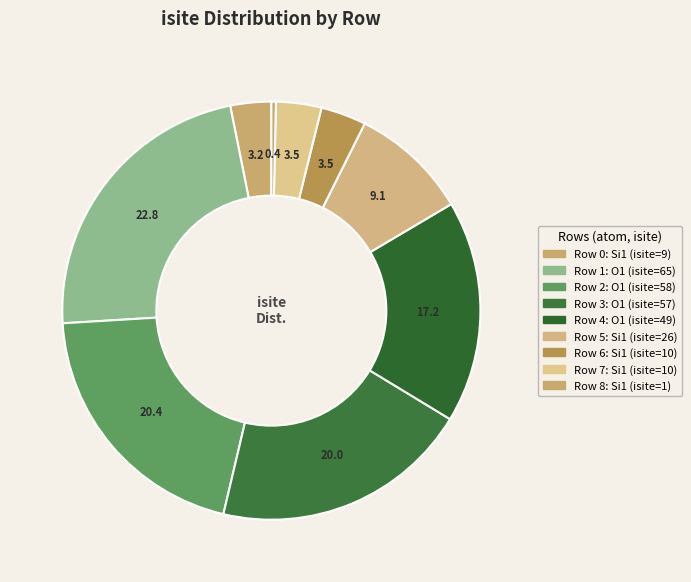

How many slices are in this pie chart?

9